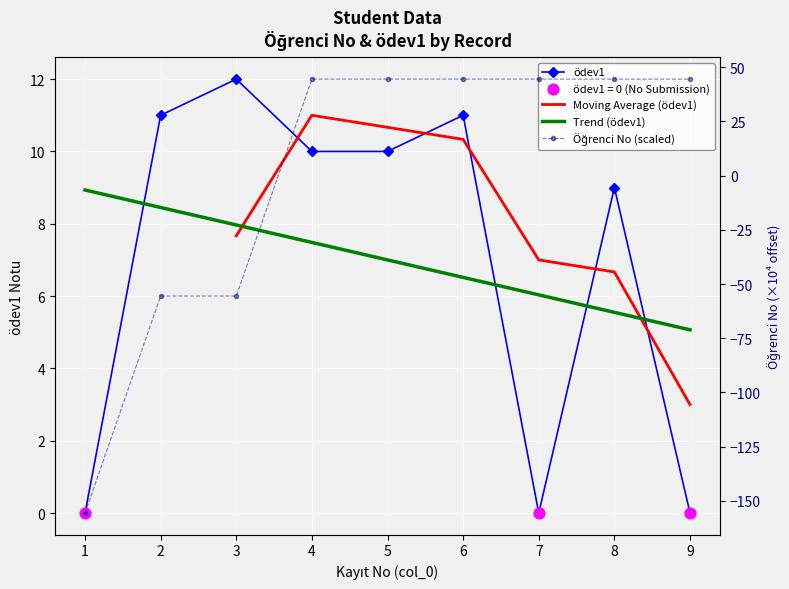

At which category is the sum across all series the highest?

6